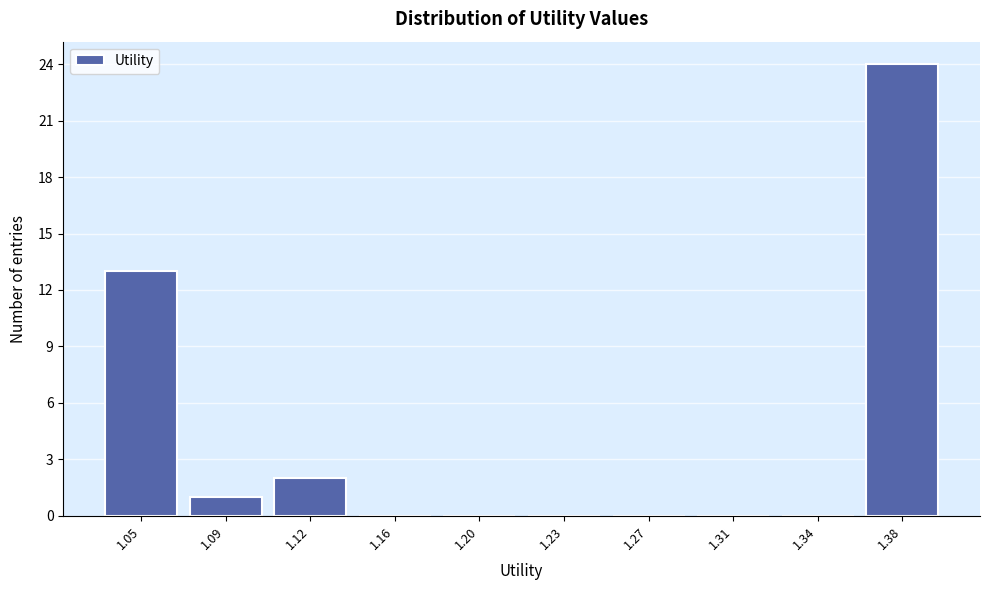

Reading right to left, transcribe all the data shown in this chart.

1.38=24	1.34=0	1.31=0	1.27=0	1.23=0	1.20=0	1.16=0	1.12=2	1.09=1	1.05=13